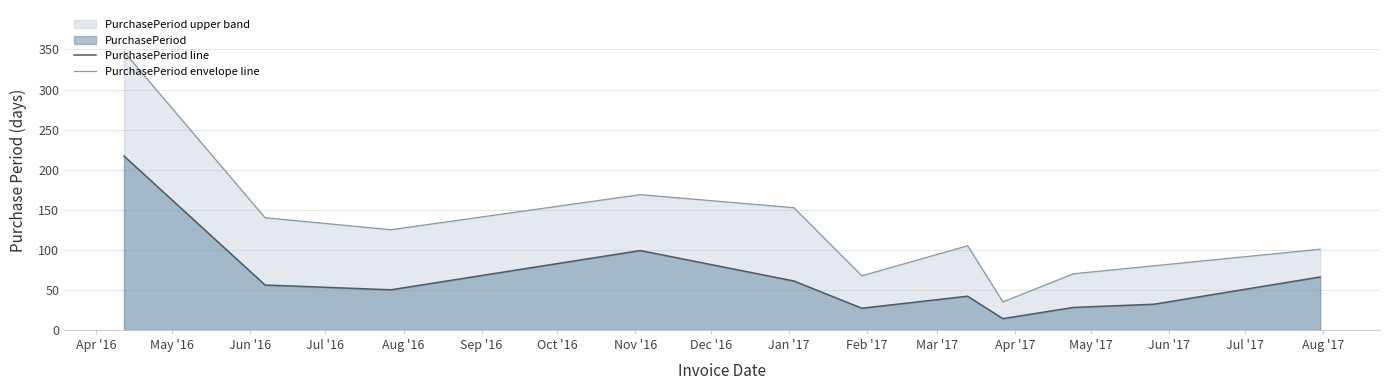

List the series in order of their overall mean, highest first.

PurchasePeriod envelope line, PurchasePeriod line